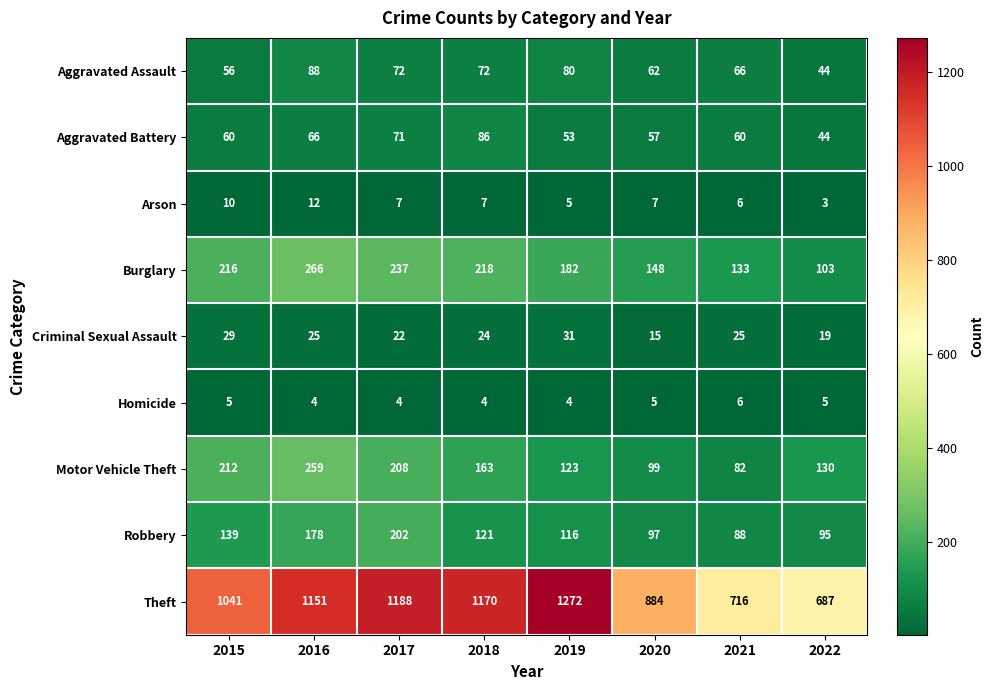

Count the number of data series in this chart.

9